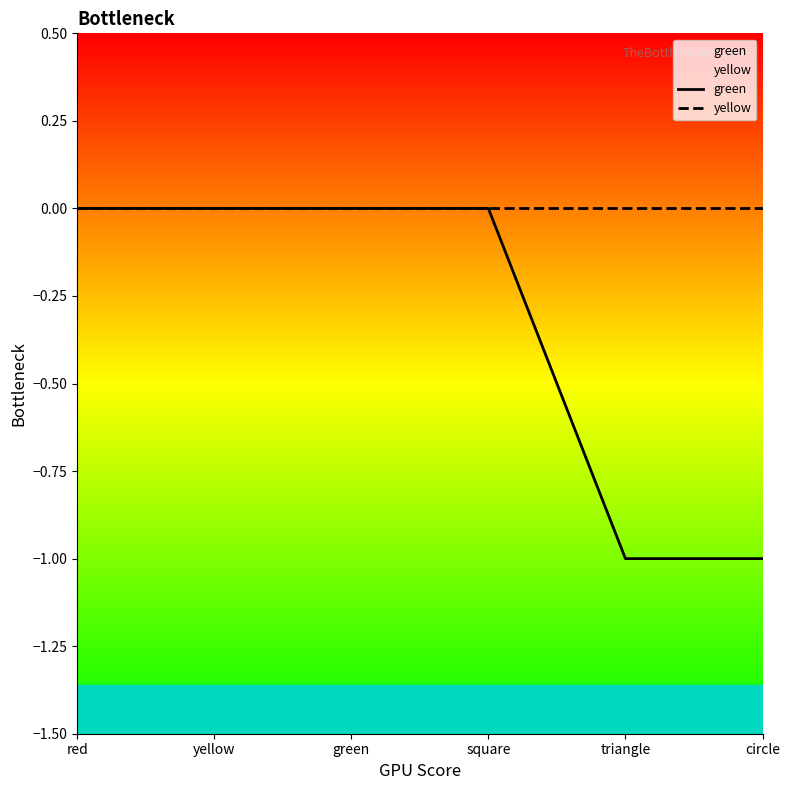

What is the minimum value shown in the chart?

-1